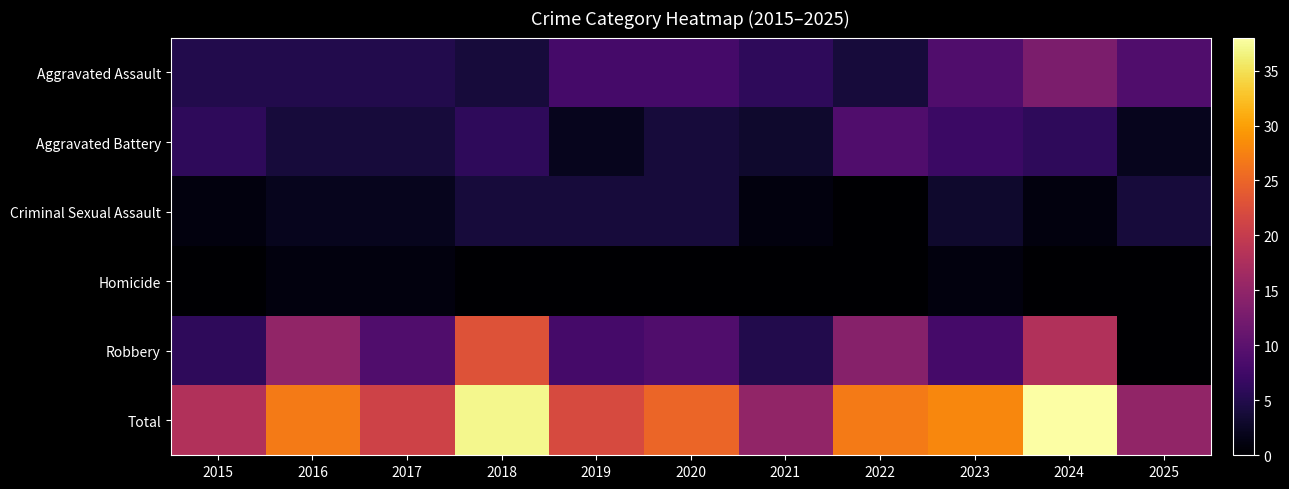

What is the difference between the highest and lowest values at 2020?

25